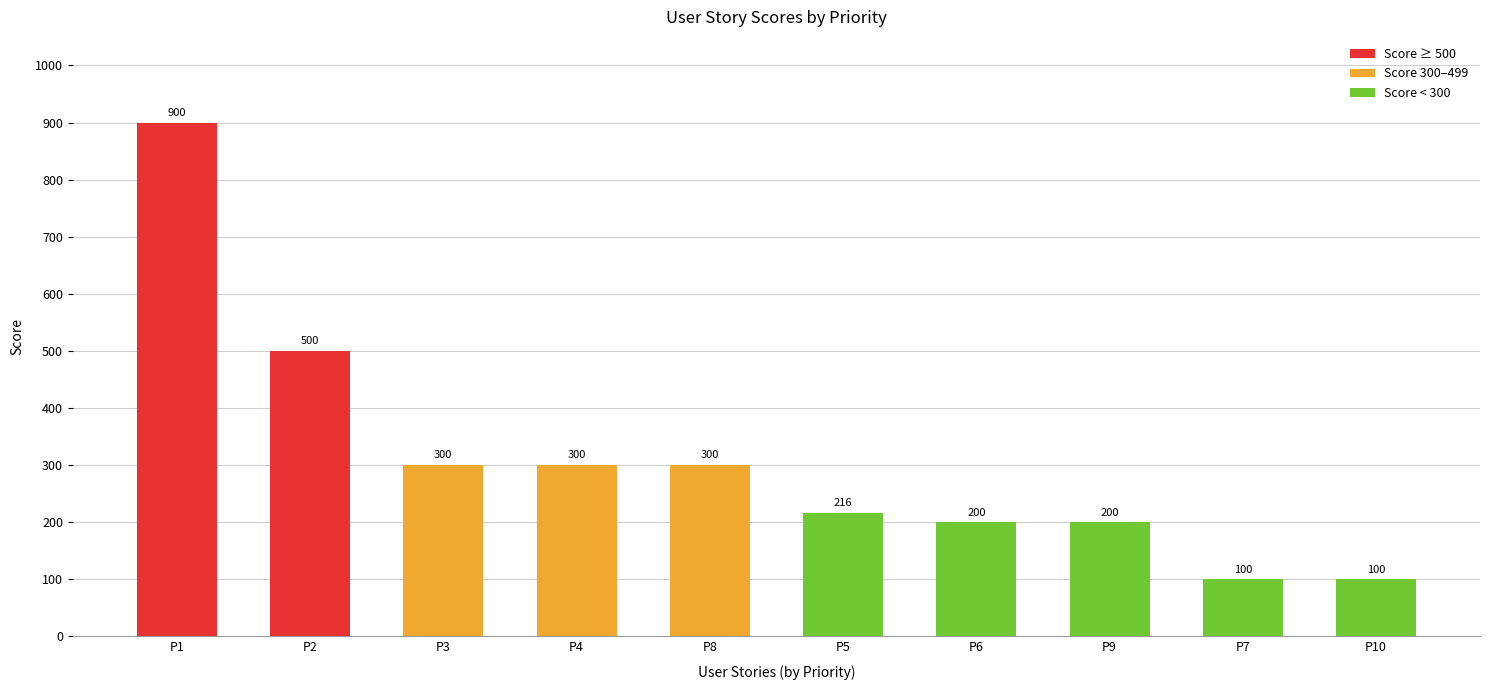

Which label corresponds to the largest value in the chart?

P1